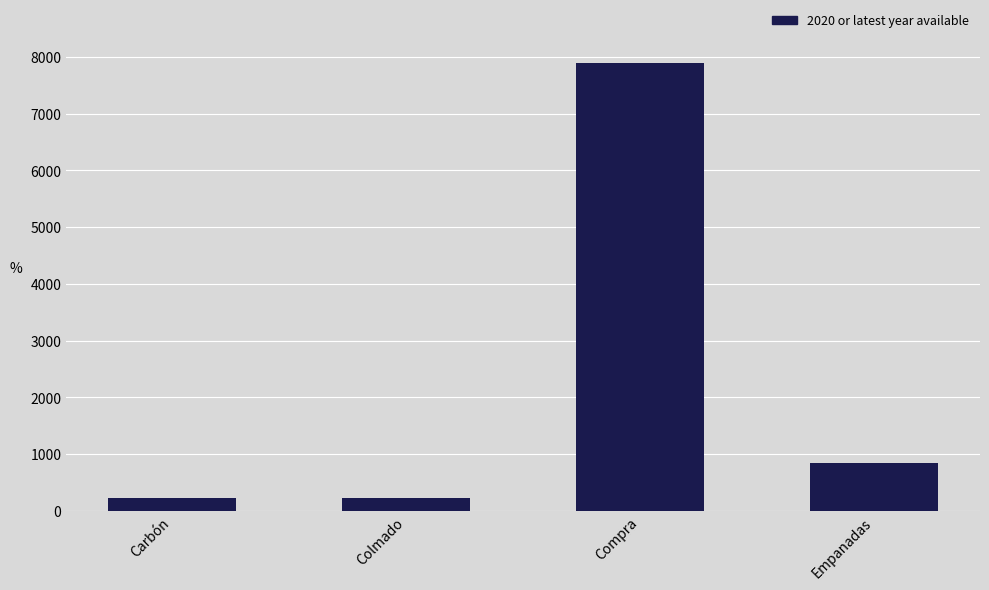

How many bars are there in total?

4